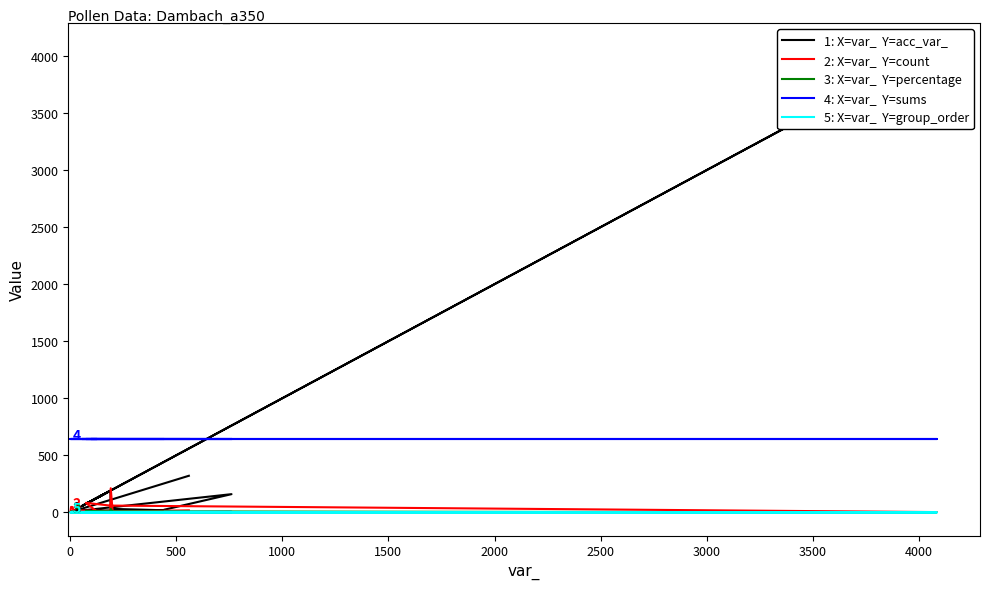

Is this an area chart (filled region under the line)?

No